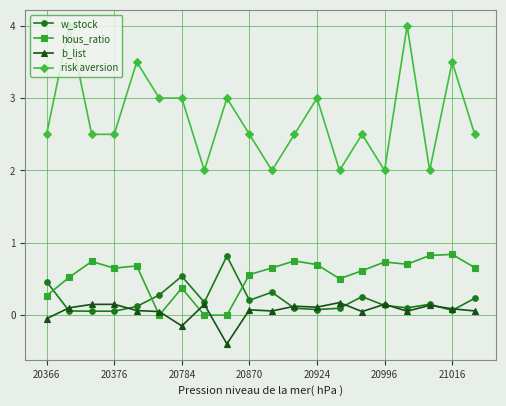

What is the value of the w_stock point at the 1st from the left?

0.5